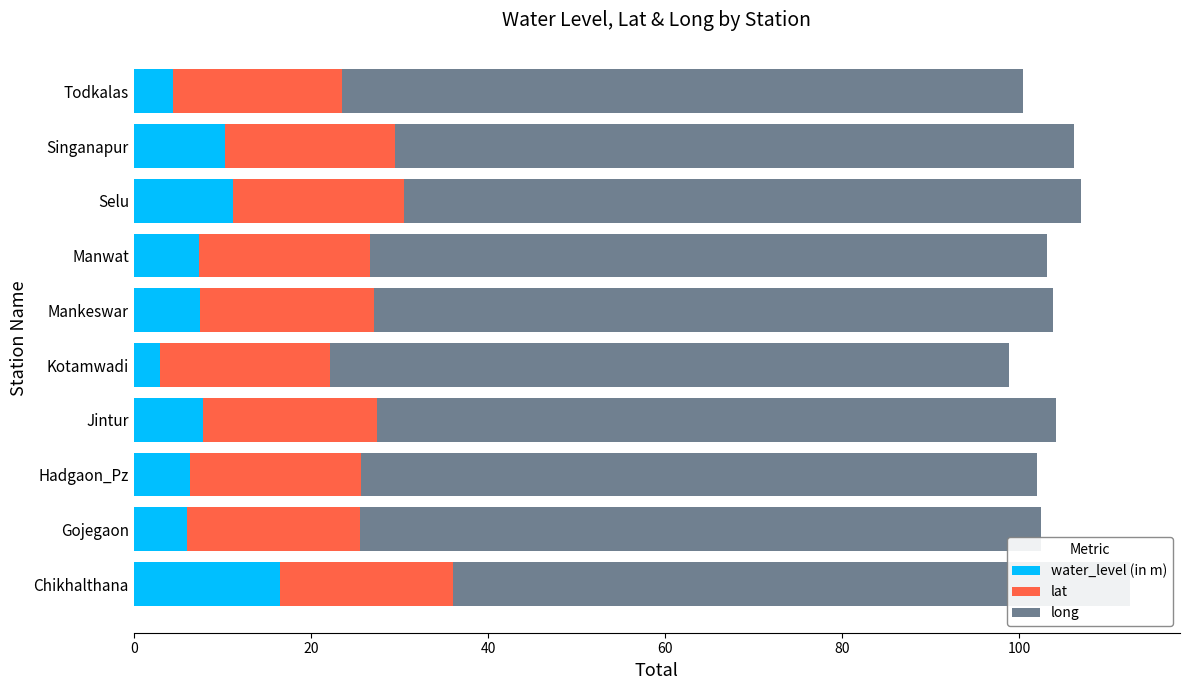

How many categories are shown in the chart?

10